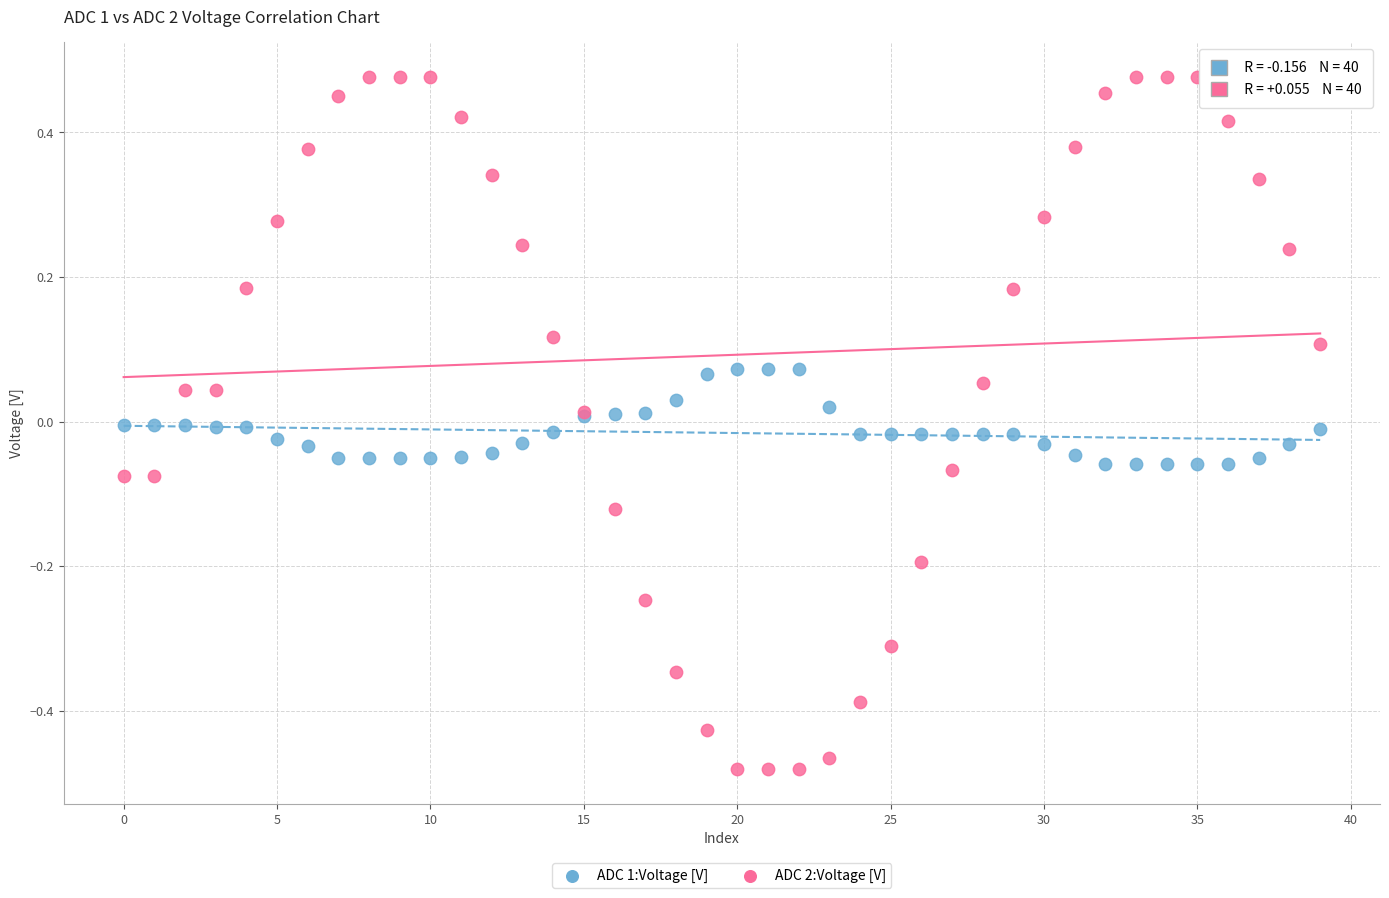

Which series reaches the minimum Y coordinate?

ADC 2:Voltage [V]